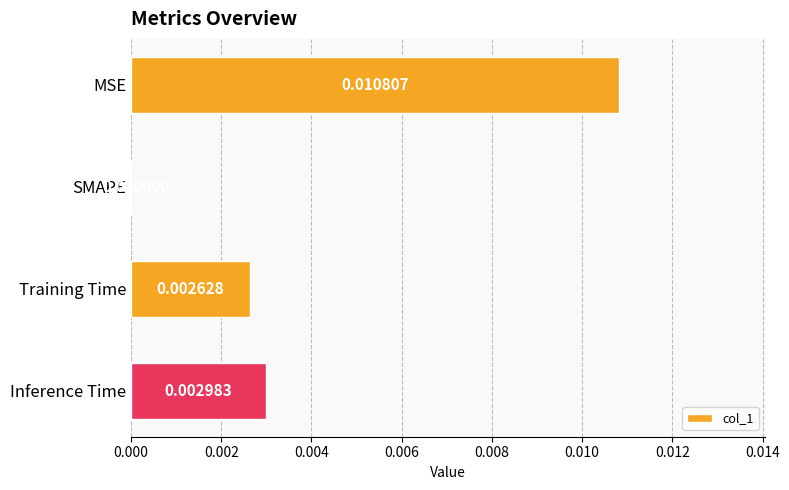

Count the number of categories in the chart.

4